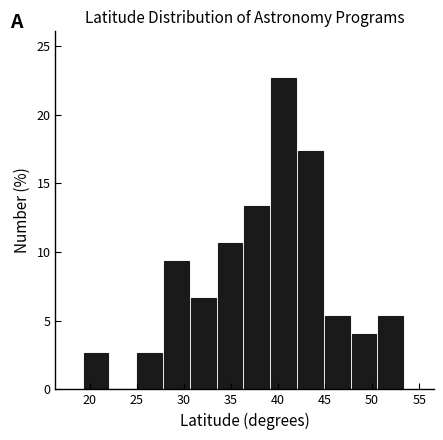

Reading left to right, list every bar in this chart as the range it spans on the x-axis followed by its height. Neither the bar edges nor the heights are printed on the chart, so give them approximately, as read against the axes.

19.5 to 22.0: 2.5
22.0 to 25.0: 0
25.0 to 28.0: 2.5
28.0 to 30.5: 9.5
30.5 to 33.5: 6.5
33.5 to 36.5: 10.5
36.5 to 39.5: 13.5
39.5 to 42.0: 22.5
42.0 to 45.0: 17.5
45.0 to 48.0: 5.5
48.0 to 50.5: 4.0
50.5 to 53.5: 5.5